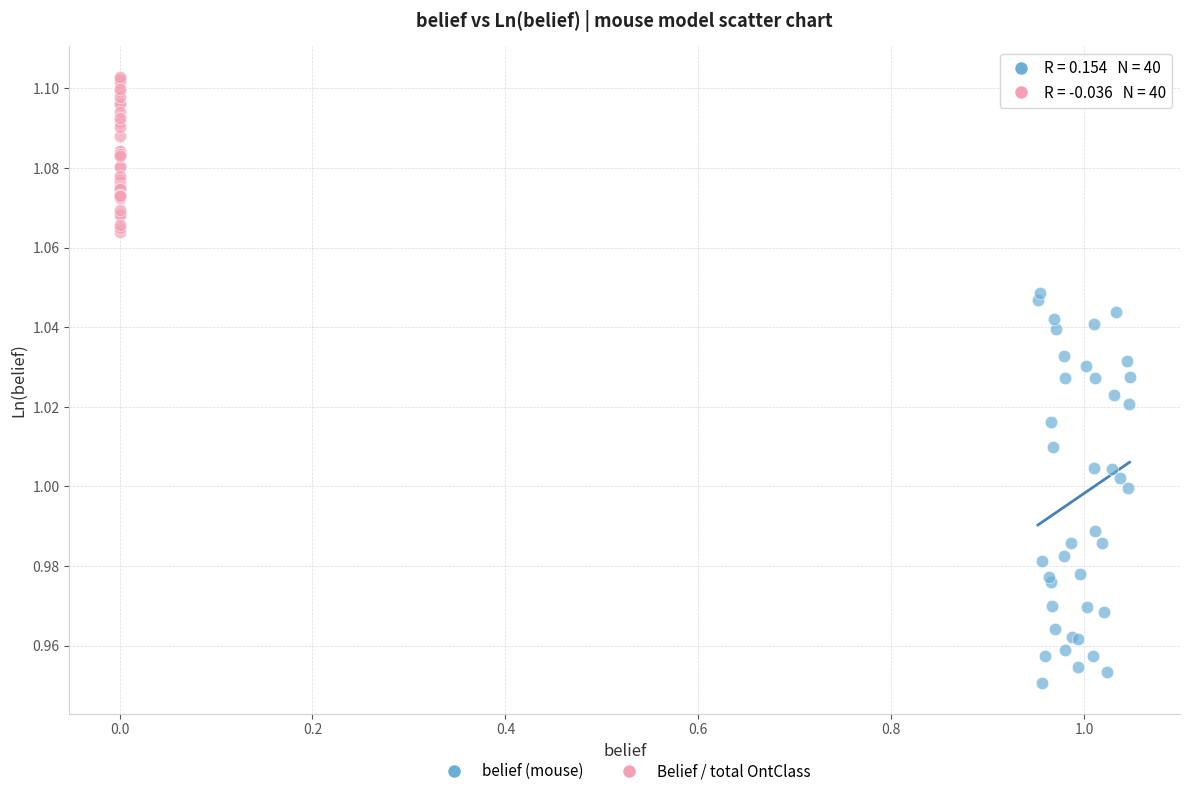

Which series contains the lowest Y value?

belief (mouse)